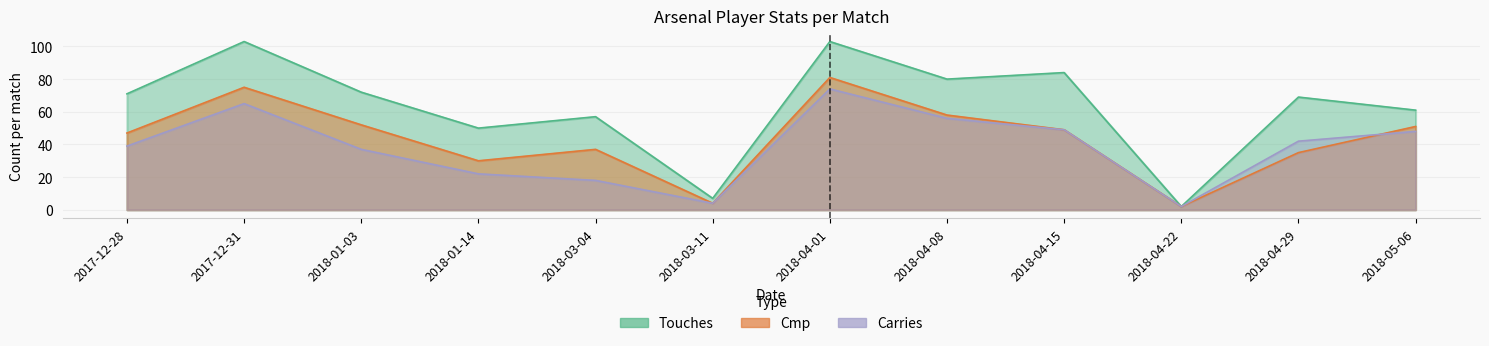

Which series has the largest total across all categories?

Touches